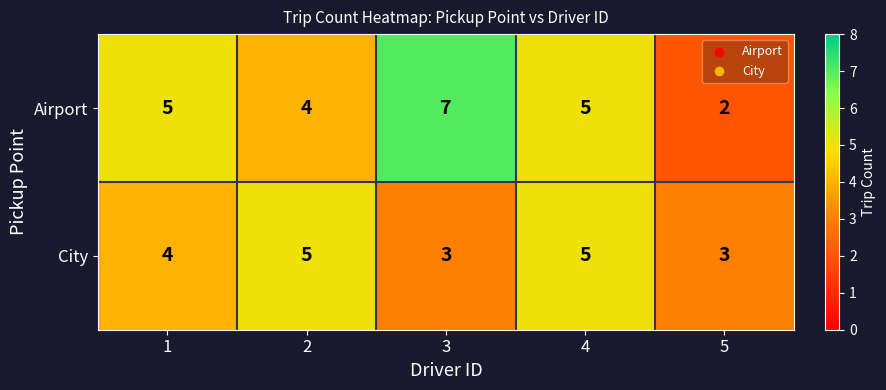

At 1, list the series in order from largest to smallest.

Airport, City